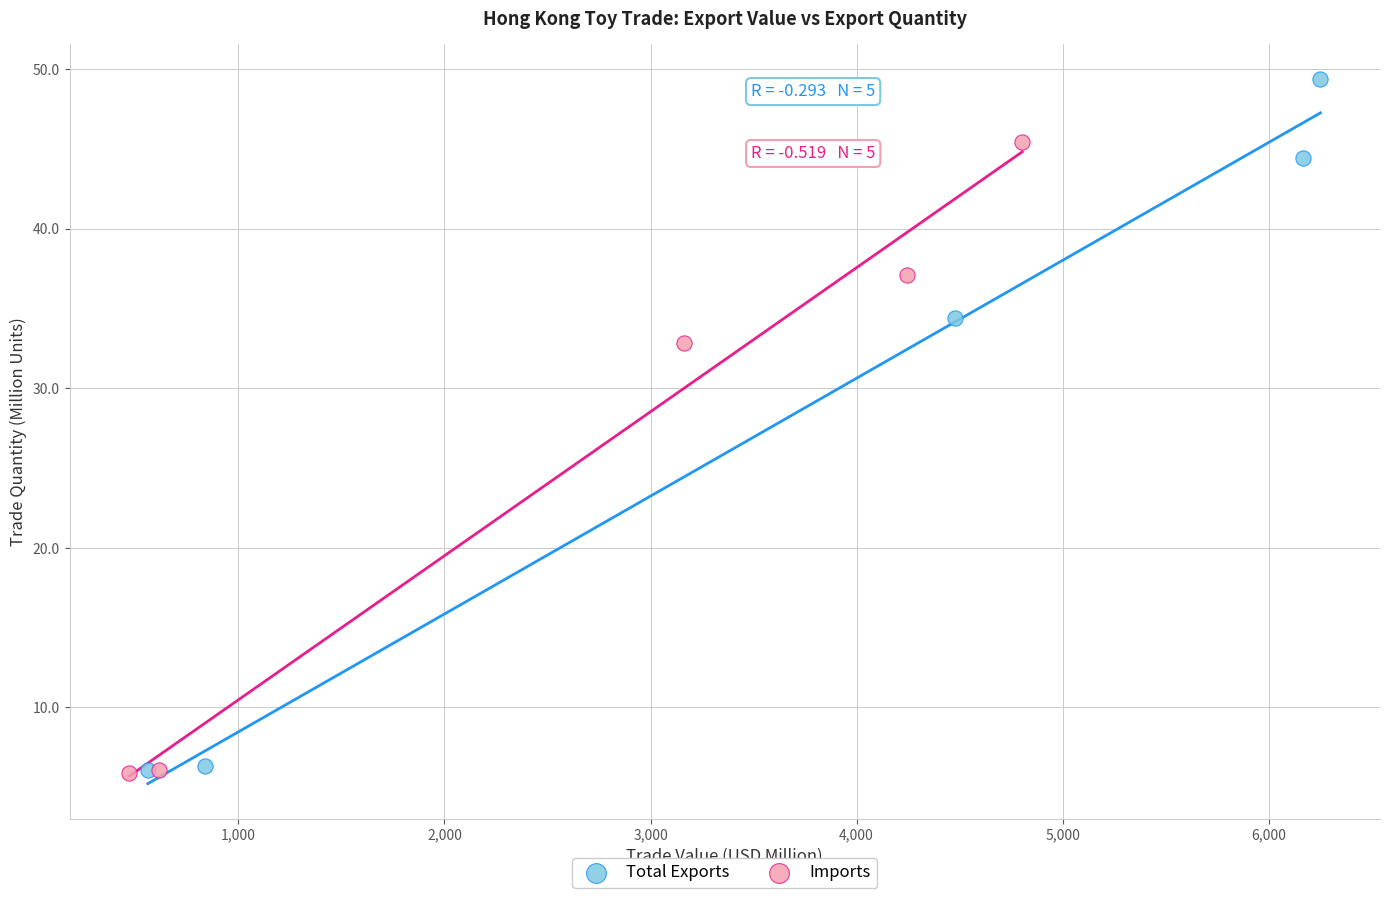

Which series has the widest spread of Y values?

Total Exports